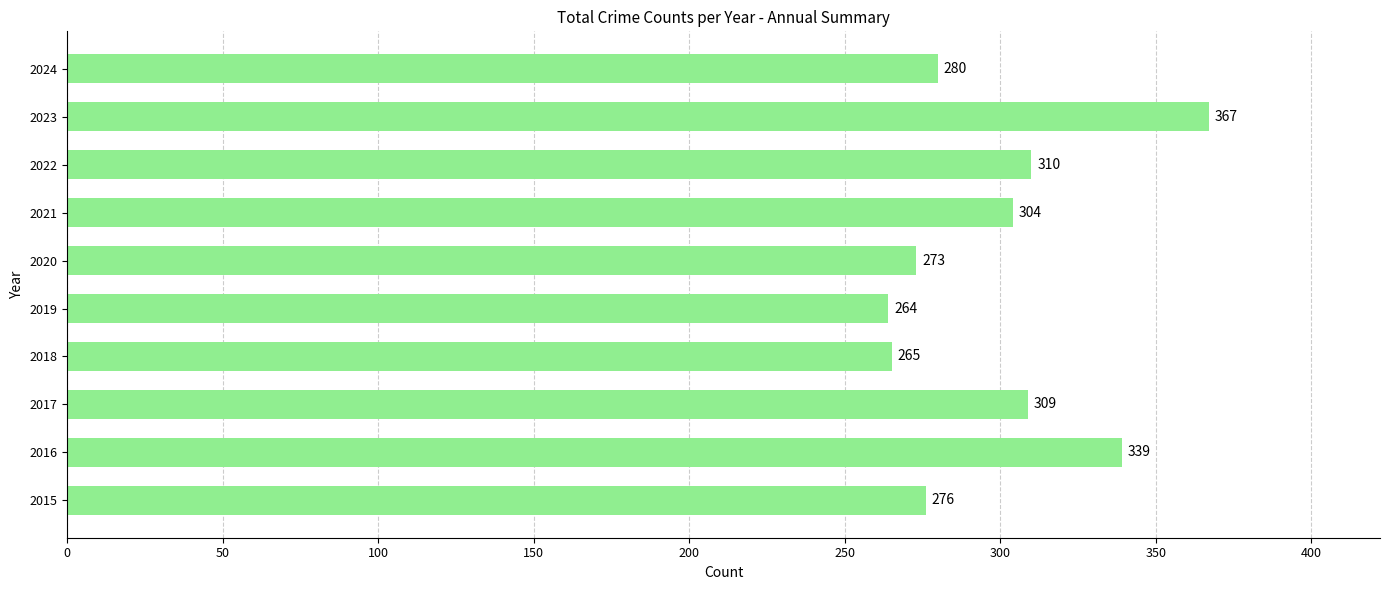

List the labels in order of value, smallest first.

2019, 2018, 2020, 2015, 2024, 2021, 2017, 2022, 2016, 2023